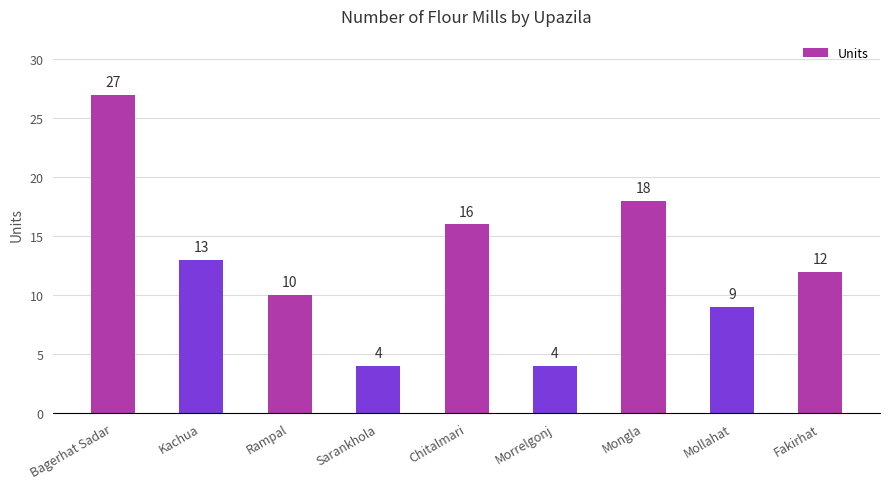

Is it true that the value at Bagerhat Sadar is 27?

True